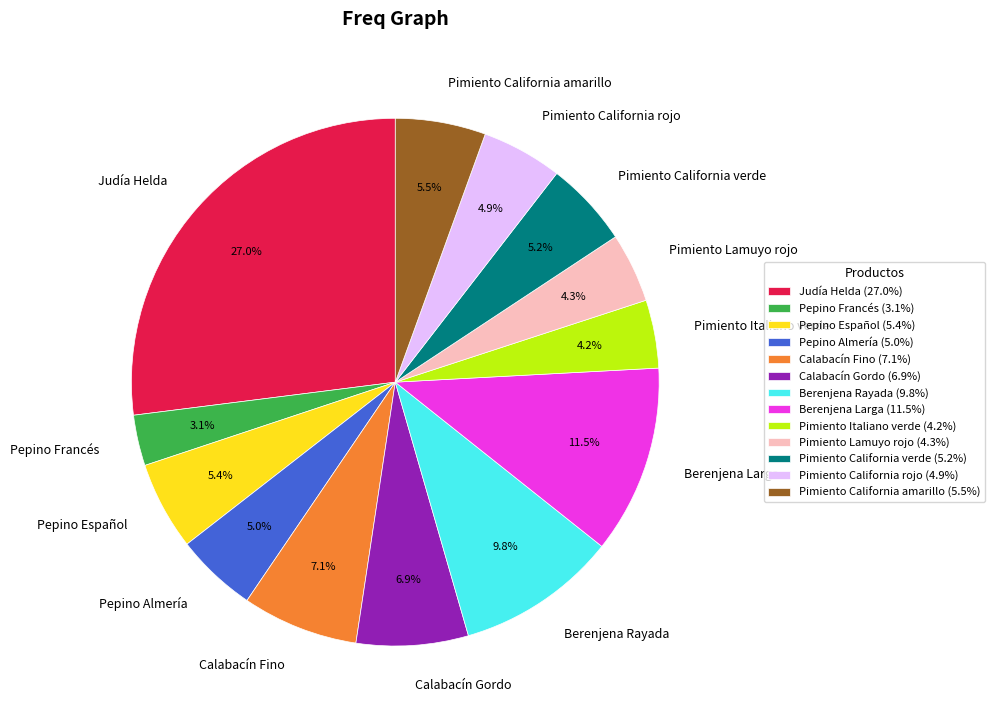

Is it true that Pepino Español is 1% of the pie?

False